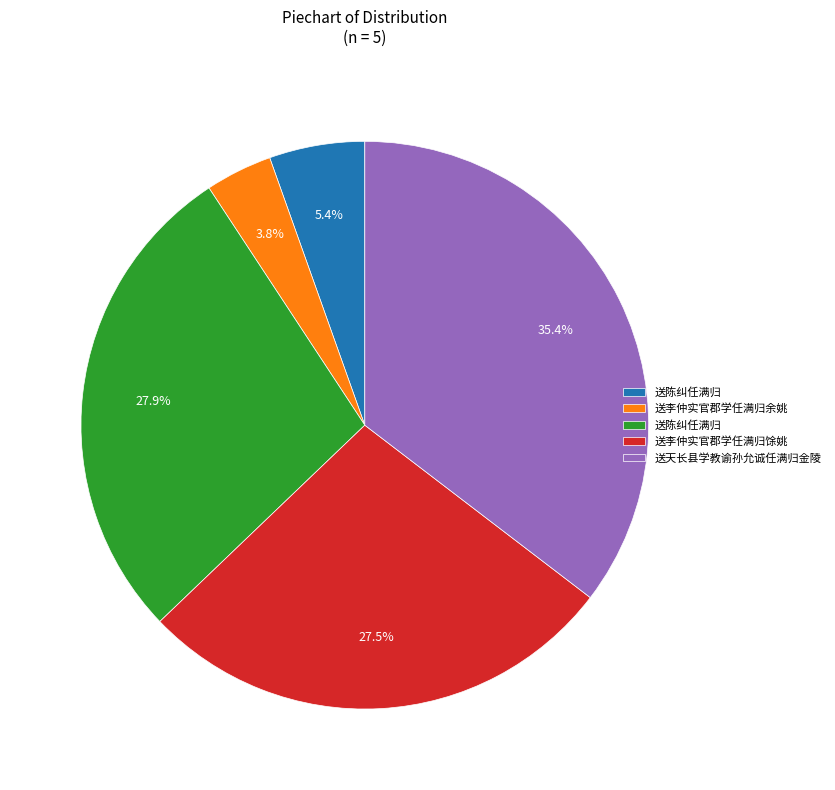

Is there a majority slice in this chart?

No